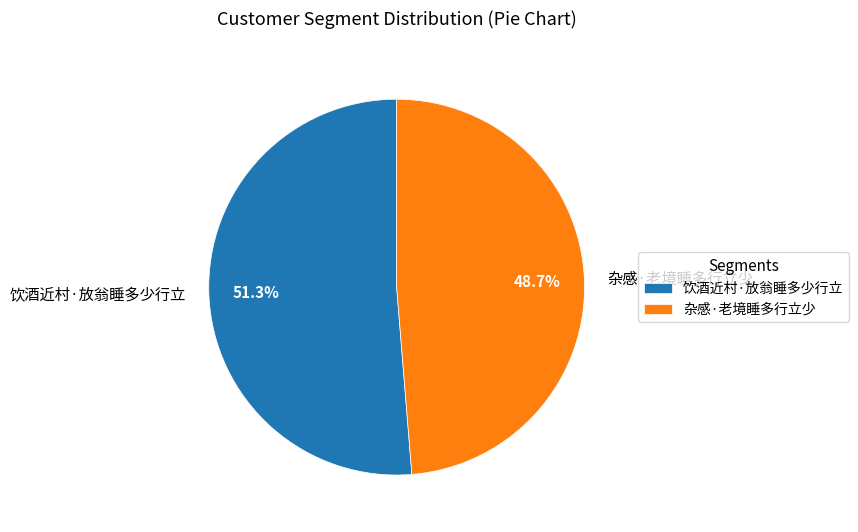

Approximately how many times larger is the value at 杂感·老境睡多行立少 compared to 饮酒近村·放翁睡多少行立?

0.9